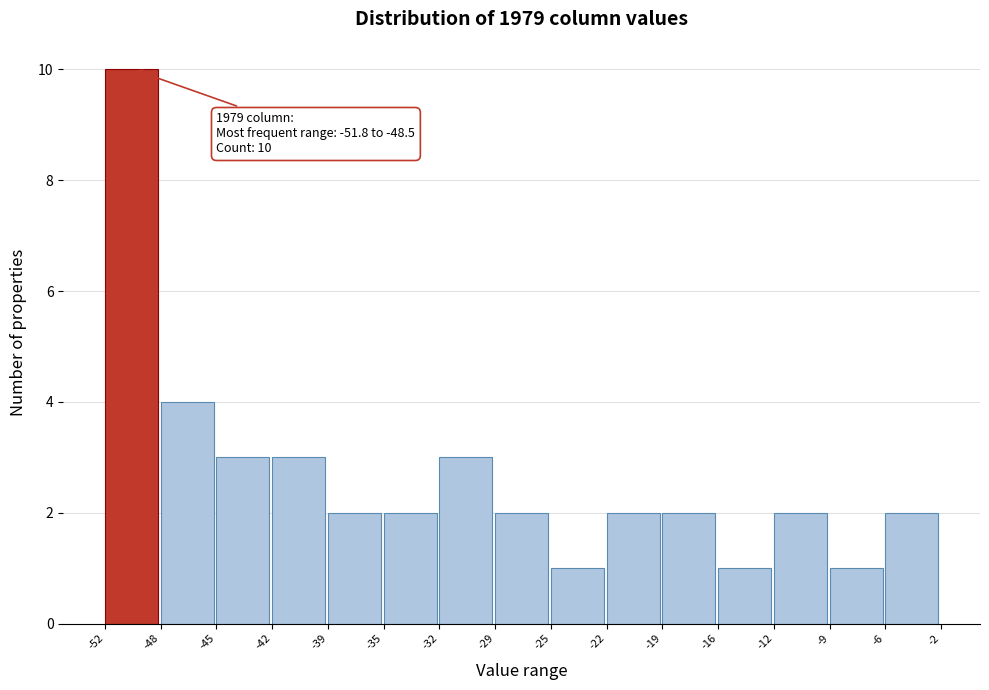

Over which range of the x-axis is the bar tallest?

-52 to -48